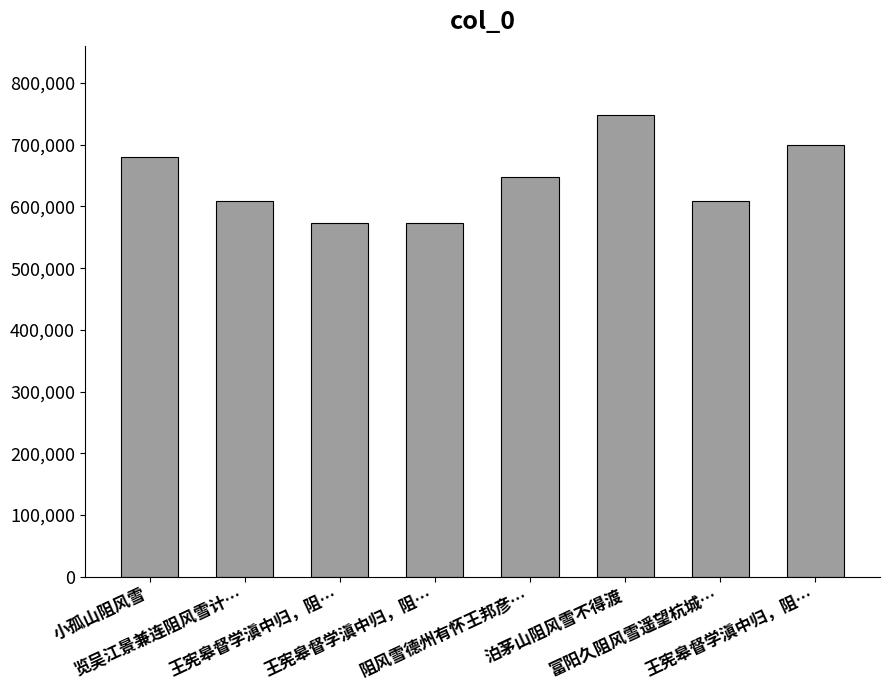

How many data points does each series have?

8